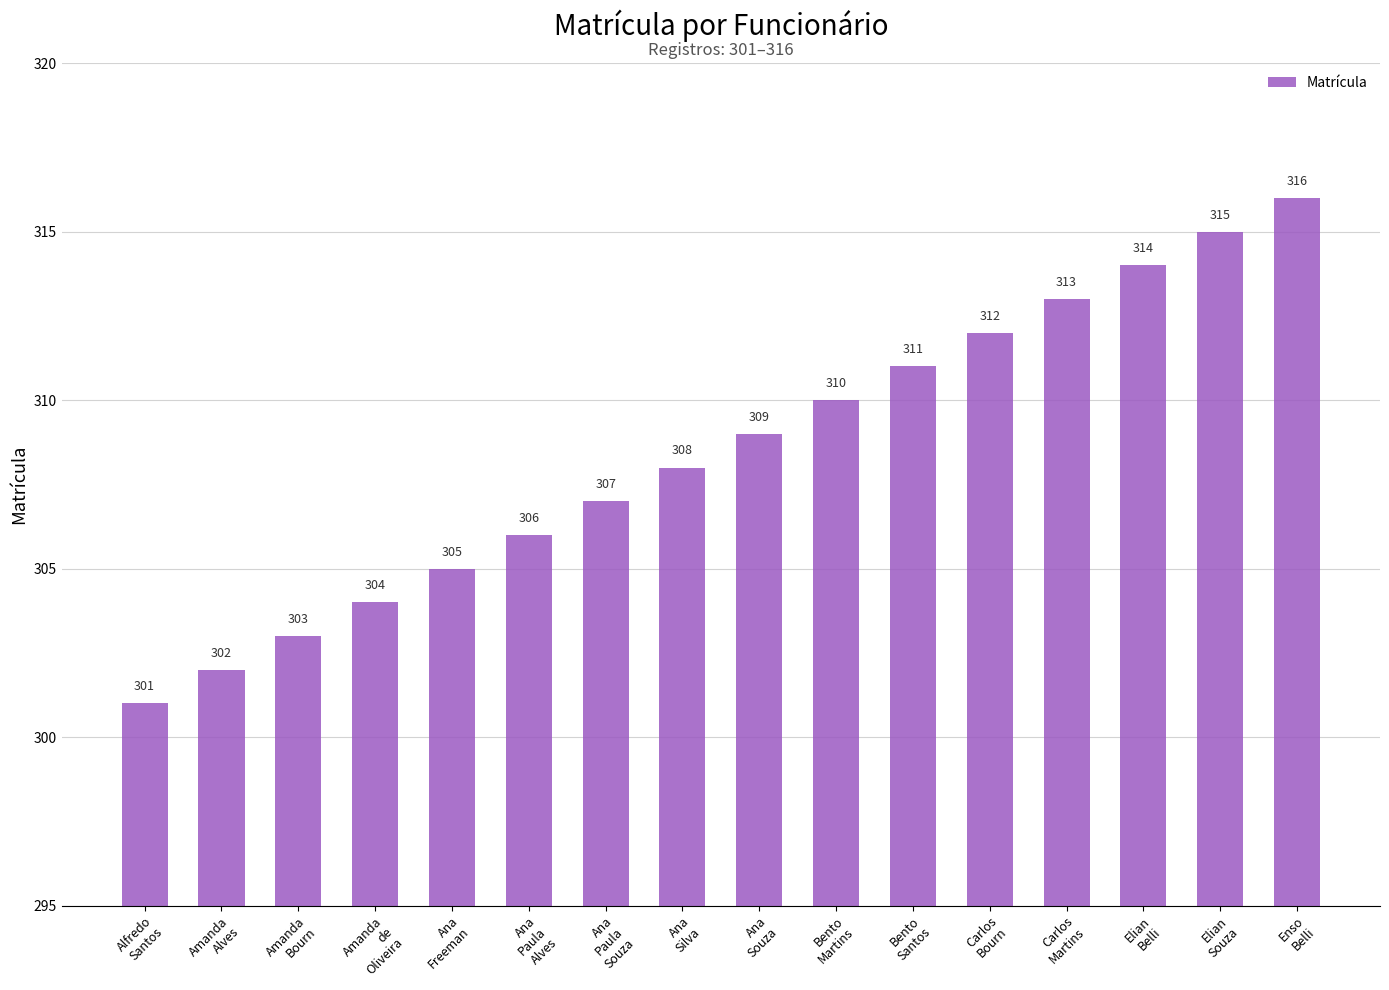

What value does the data have at Ana
Paula
Souza?

307